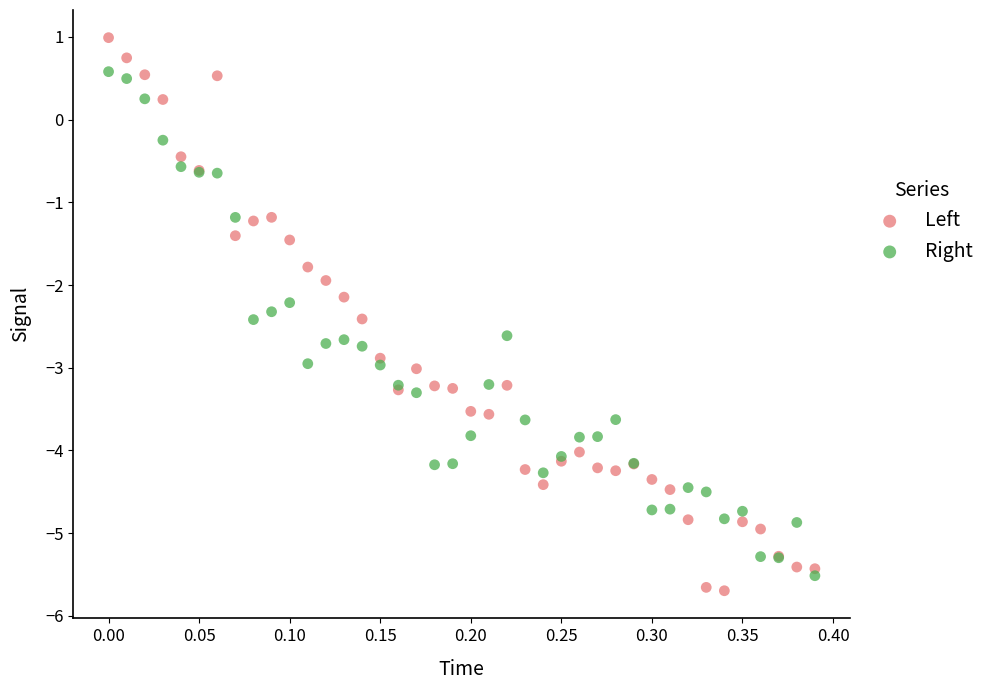

What is the X range (max minus min) for the scatter plot?

0.4